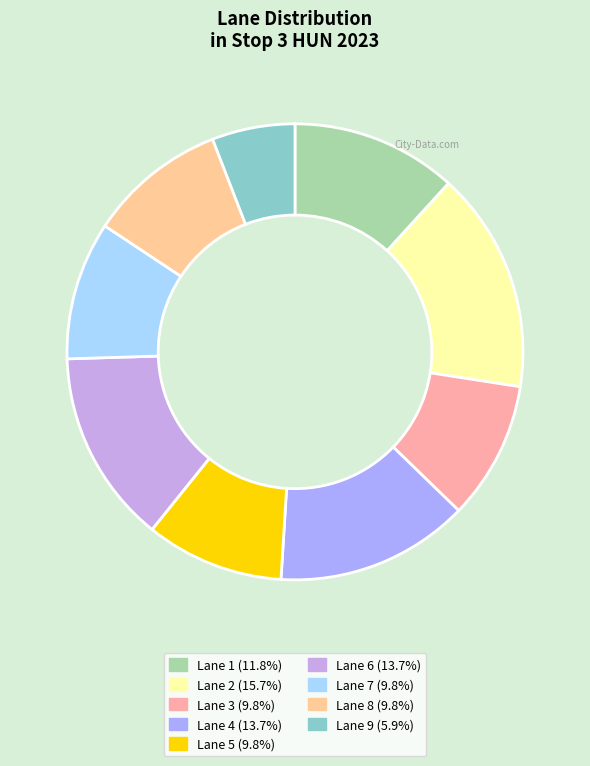

Does any single category account for the majority?

No